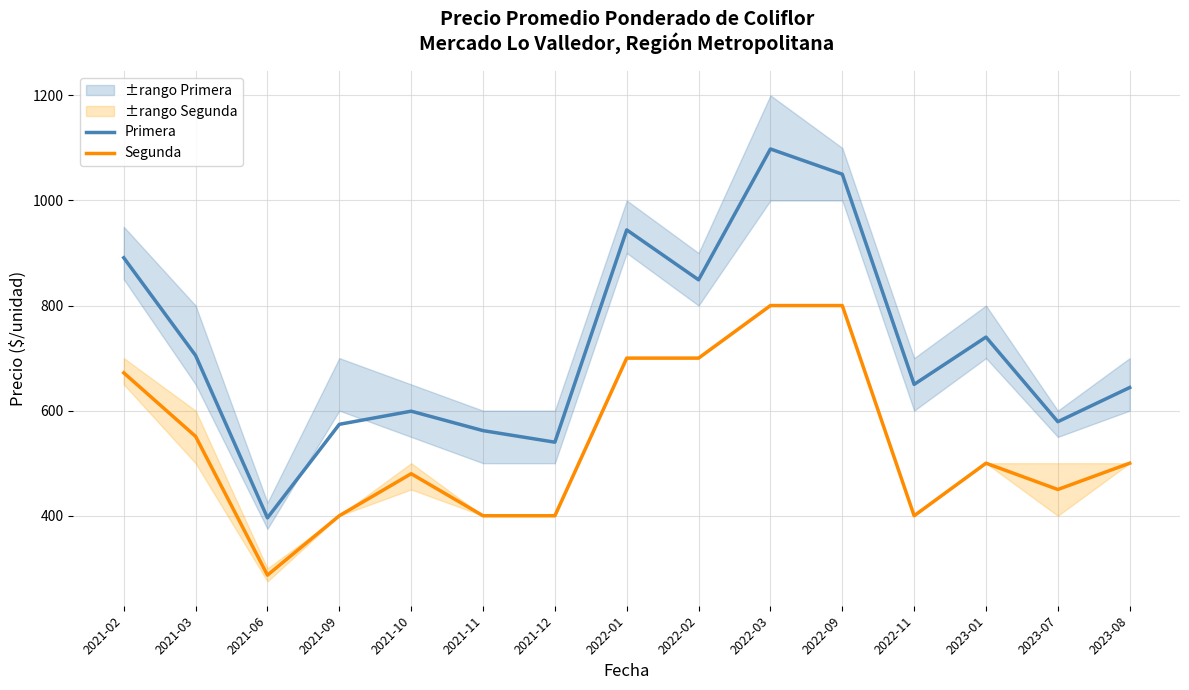

Is the value of Primera at 2022-09 greater than the value of Segunda at 2021-03?

Yes